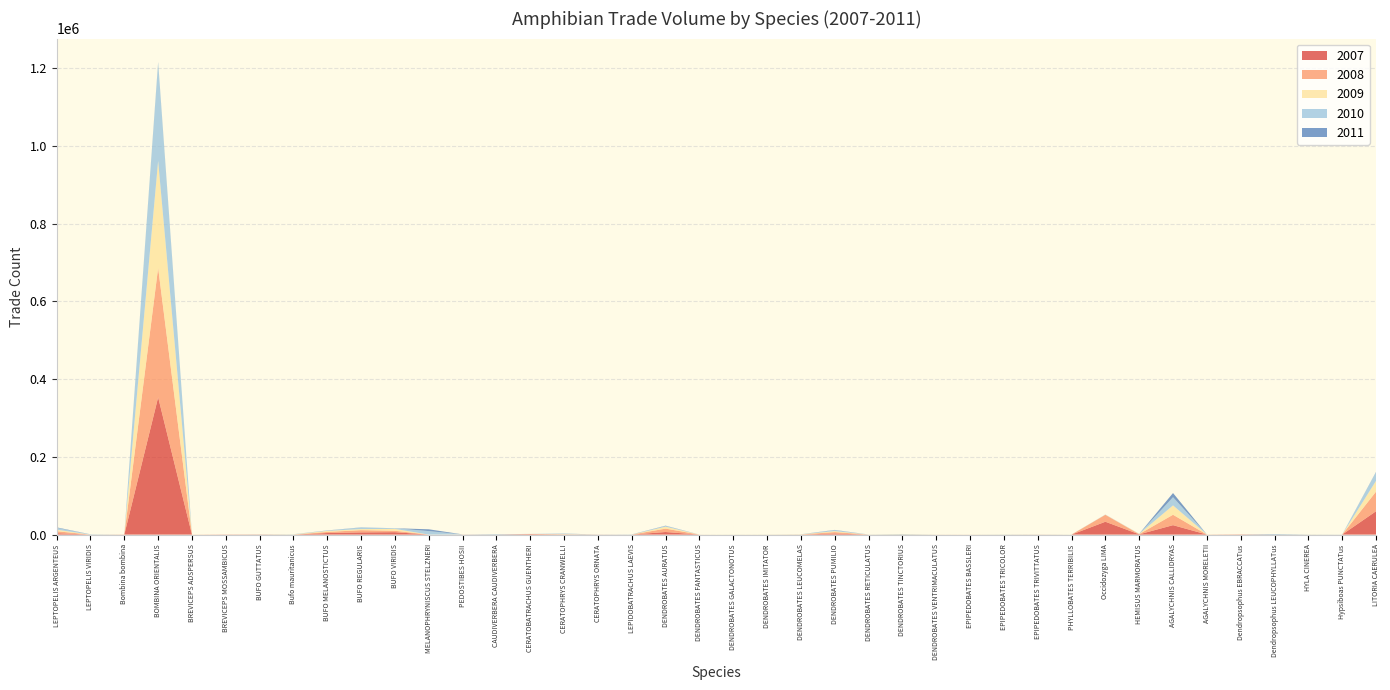

Reading left to right, what are all the values shown in this chart?

2007: 3605	0	50	353104	10	428	384	0	4049	5670	6222	0	109	0	1196	0	167	0	6653	36	2	2	27	2834	37	27	70	30	0	155	0	33070	724	24259	168	548	0	0	0	60040
2008: 5058	0	400	333024	183	31	119	0	2804	5762	3600	0	182	0	480	952	10	0	8730	0	0	28	287	3647	7	52	16	44	100	25	0	17850	498	26786	15	230	0	127	0	50352
2009: 4016	0	40	274866	150	0	127	432	2644	2763	4815	0	50	0	0	178	44	10	4887	103	157	205	258	2379	97	625	59	92	130	118	110	268	657	24067	288	0	0	135	0	27652
2010: 4701	600	0	252355	0	0	151	614	888	4100	1730	9033	210	405	60	1216	2	370	2089	66	125	80	317	2587	149	661	52	30	362	166	176	276	169	21119	31	0	711	350	167	22141
2011: 1225	174	0	1665	0	0	53	0	319	350	0	4576	0	629	0	334	130	159	610	7	0	33	8	600	16	222	4	15	0	21	2	100	100	10646	0	0	776	0	70	873